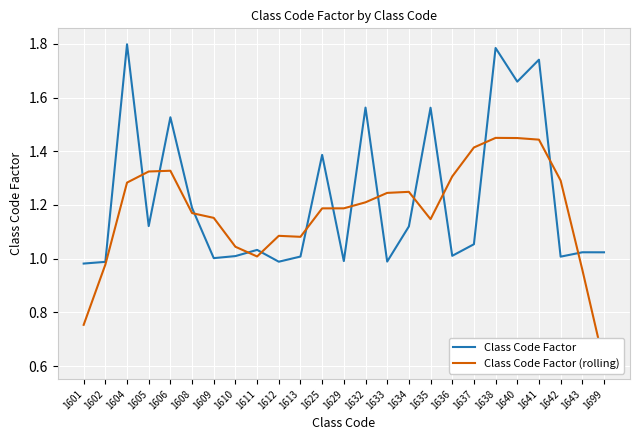

What is the highest value of the Class Code Factor (rolling) series?

1.4